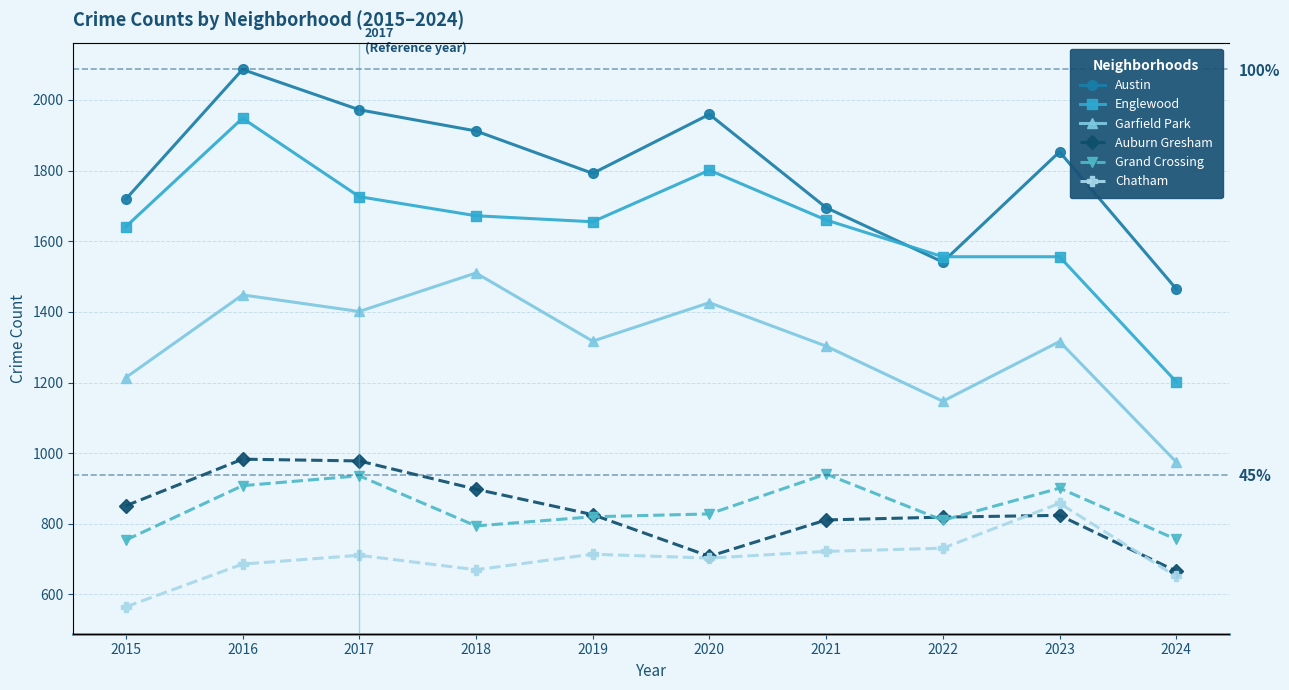

Where is the first local maximum for Grand Crossing?

2017